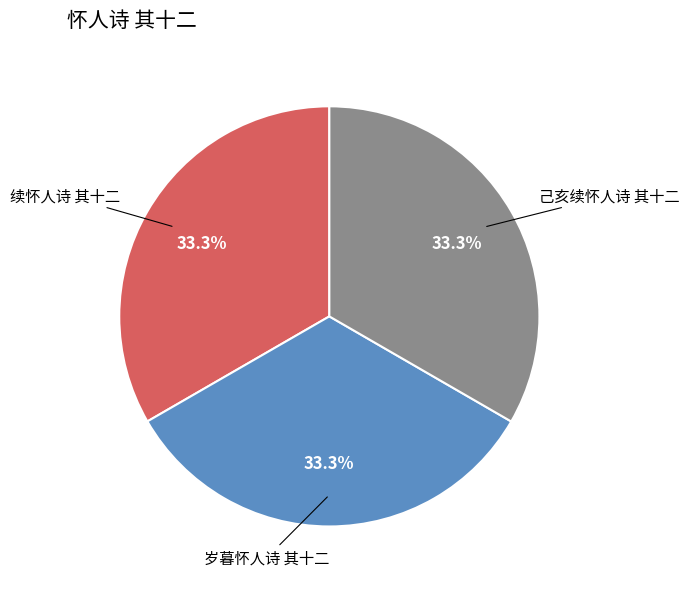

Is 岁暮怀人诗 其十二 the majority of the pie?

No